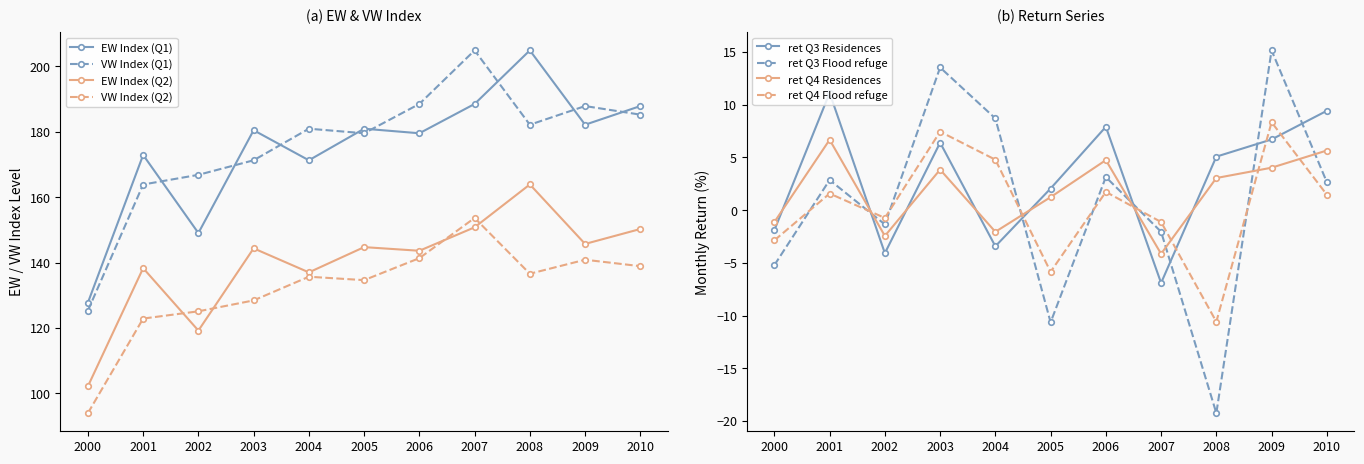

How many interior local valleys does the EW (solid) series have?

4